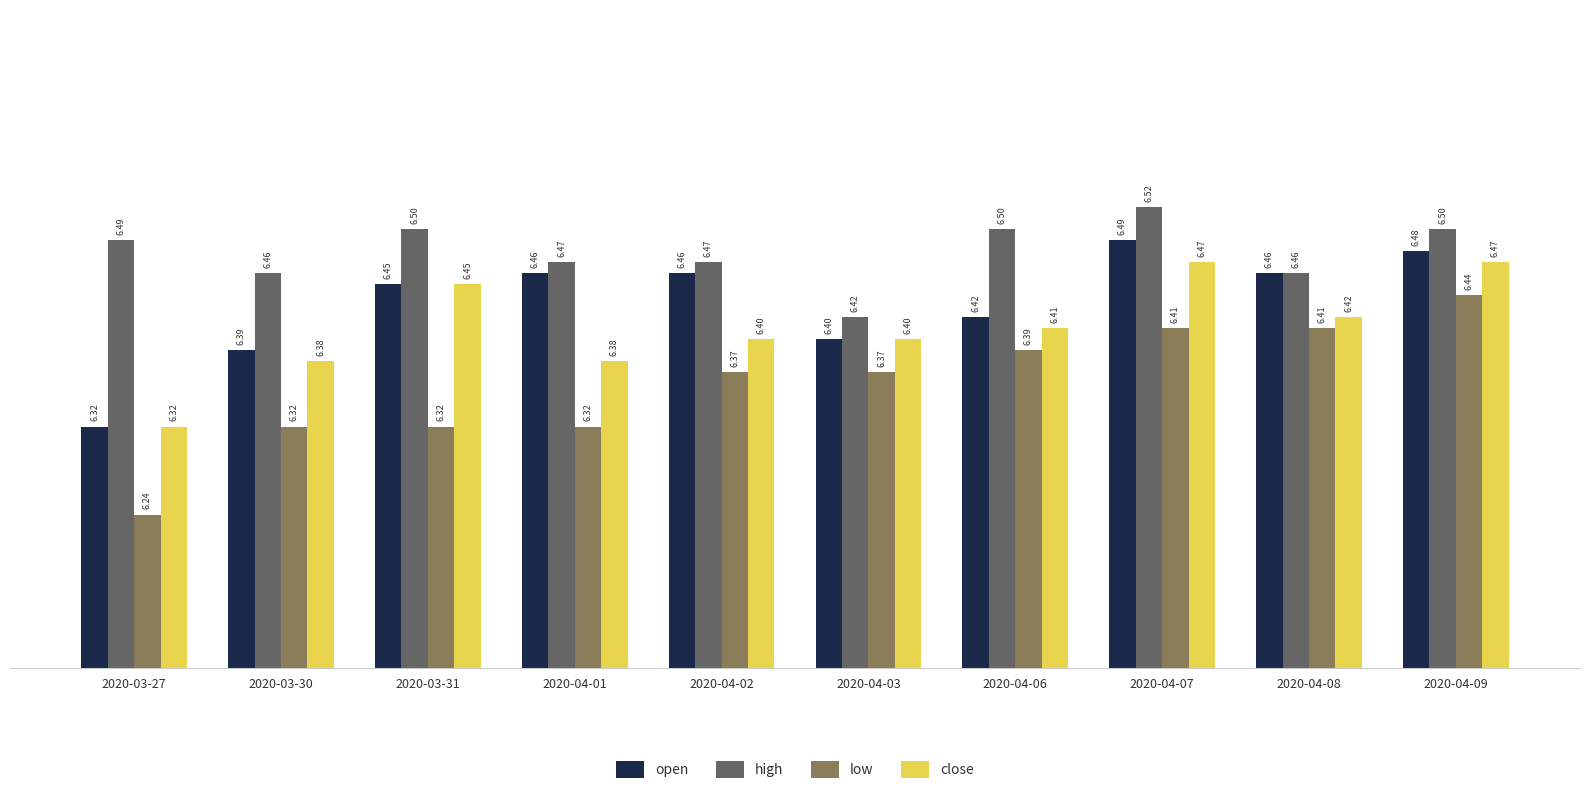

Is it true that close equals 6.4 at 2020-04-06?

True